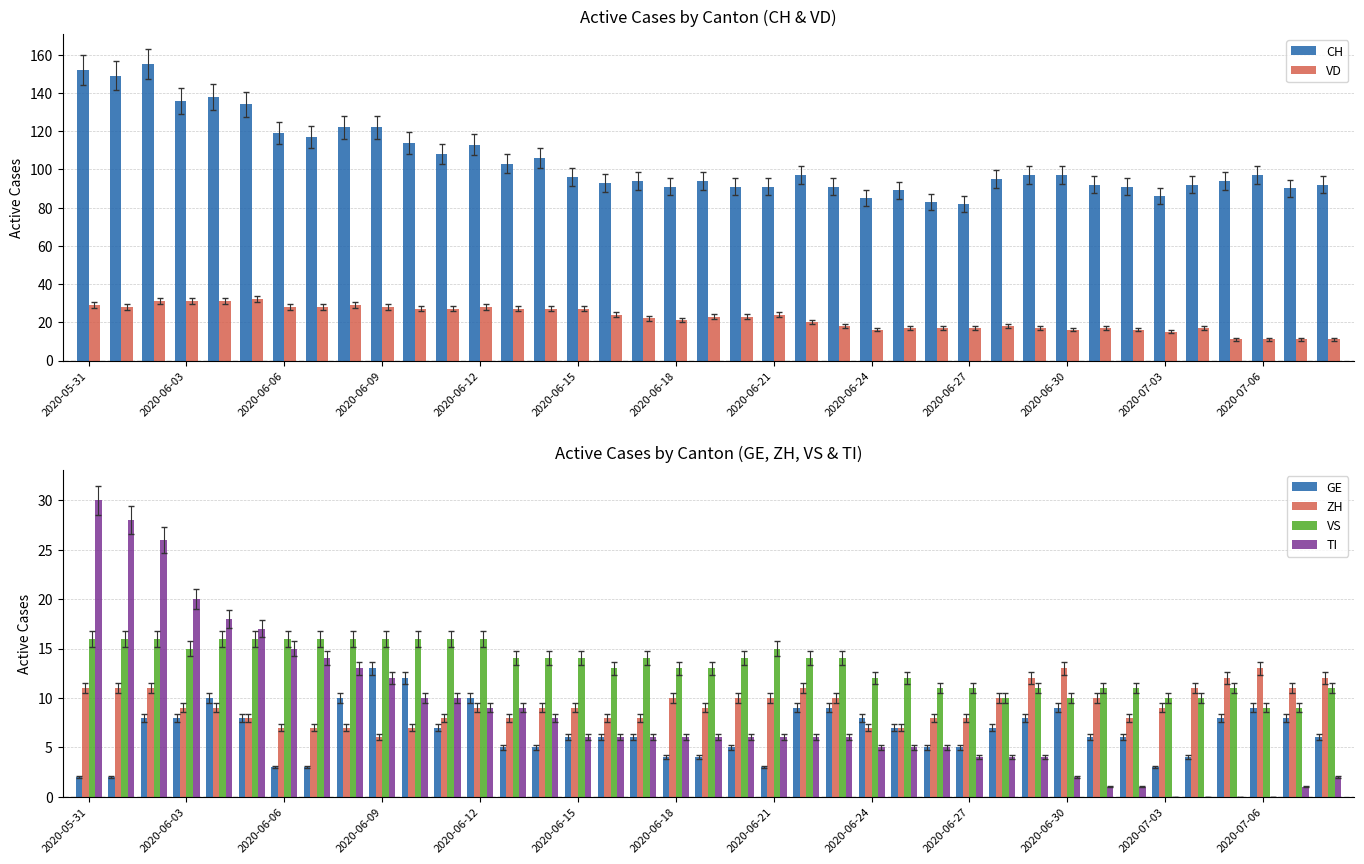

Are the bars horizontal?

No